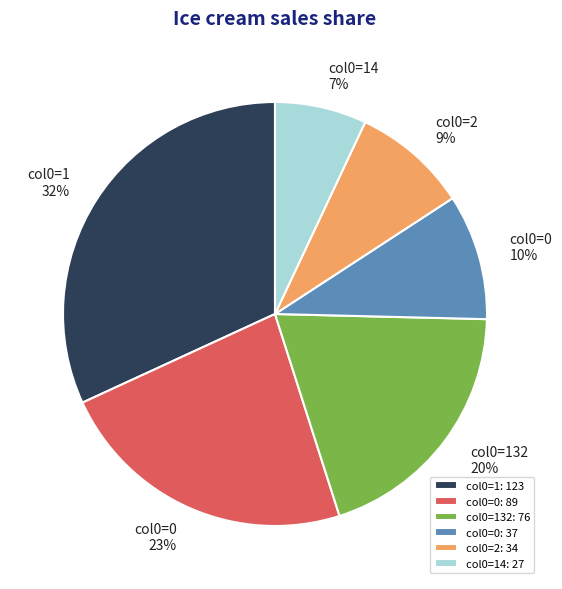

Does any single category account for the majority?

No